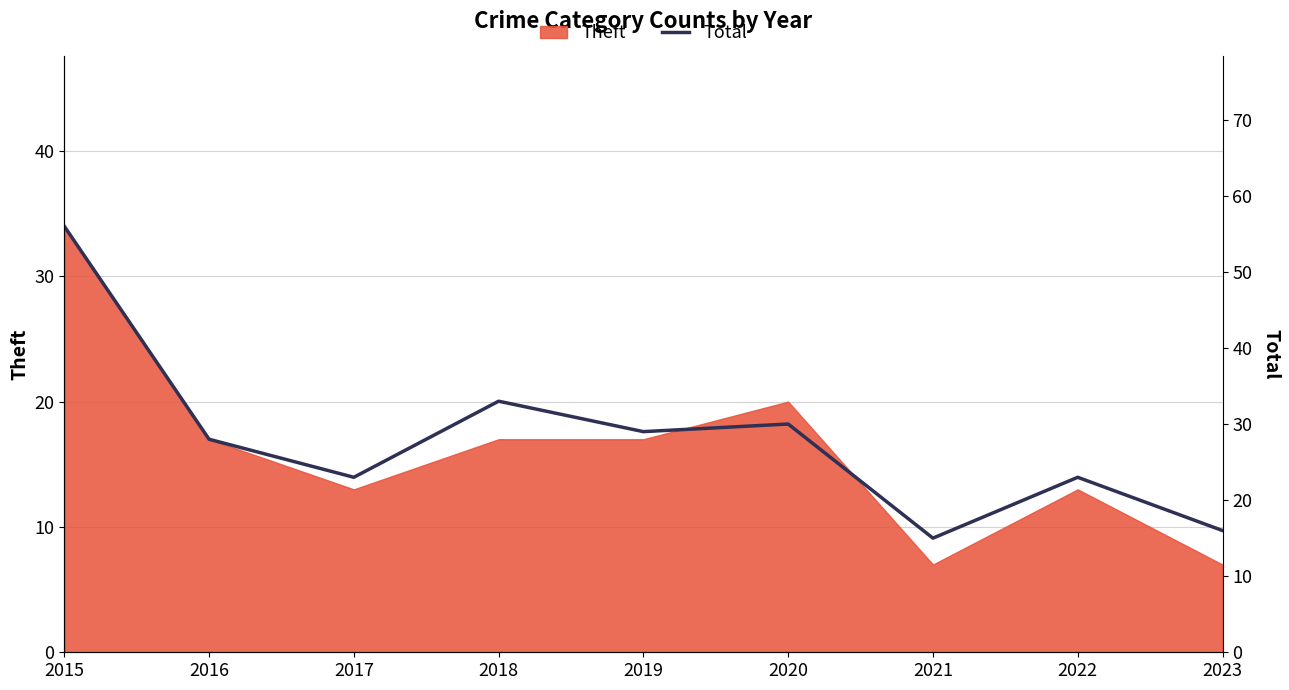

Reading right to left, what are all the values shown in this chart?

2023=16	2022=23	2021=15	2020=30	2019=29	2018=33	2017=23	2016=28	2015=56